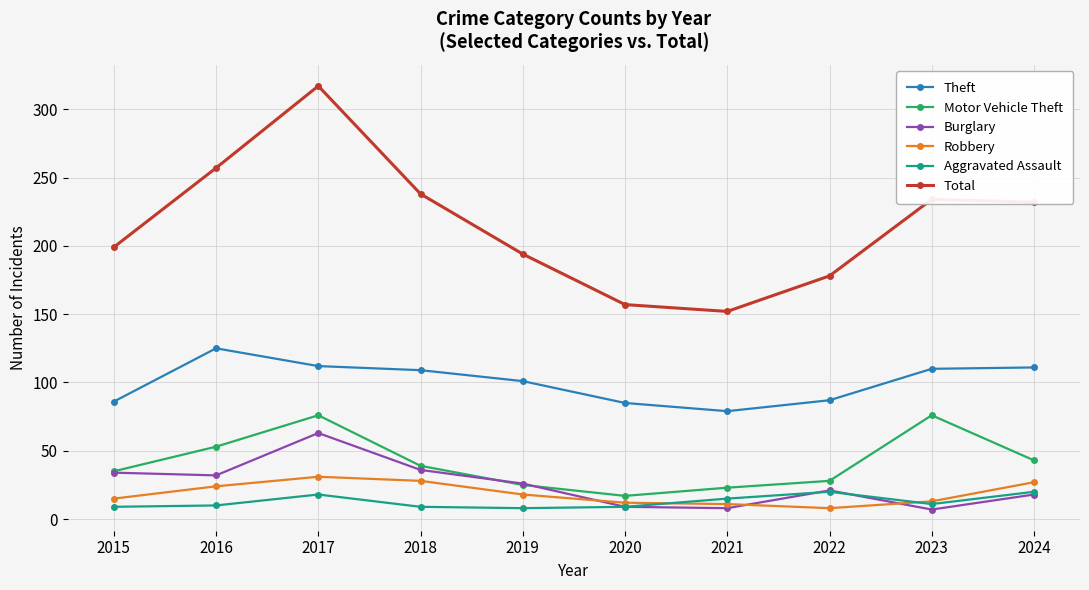

What is the average value of the Aggravated Assault series?

13